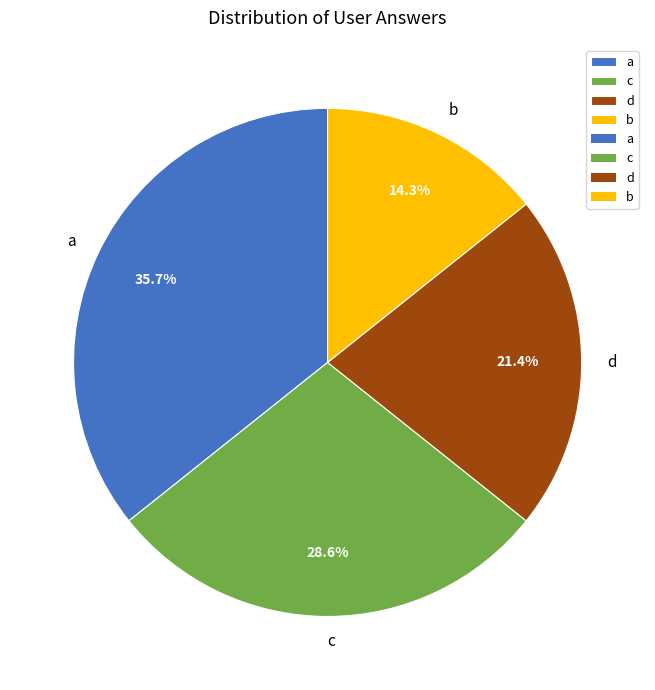

To the nearest percent, what is the difference between the c and d slice percentages?

7%